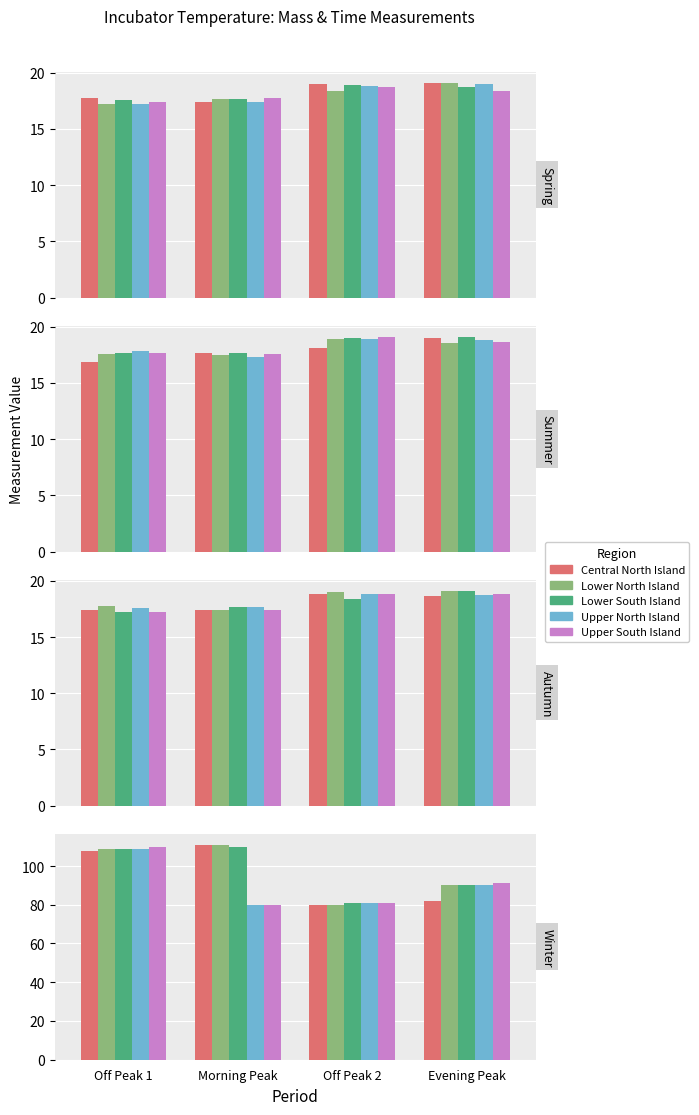

What position from the right is Off Peak 1?

4